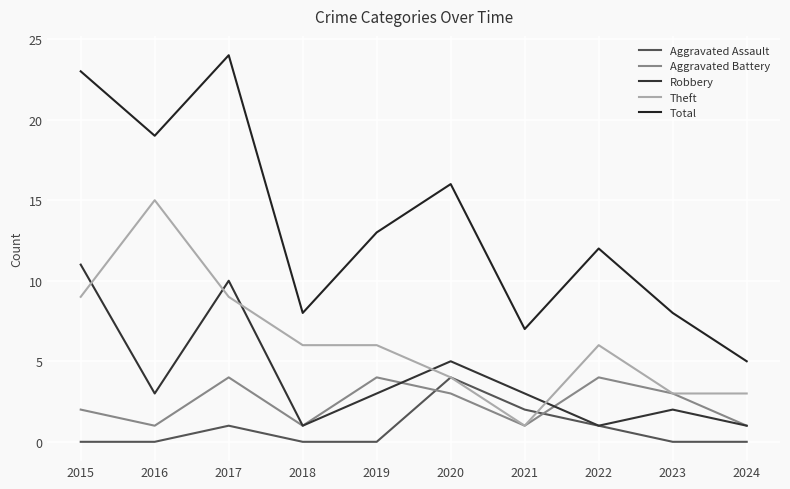

Which category has the highest value in the Aggravated Battery series?

2017